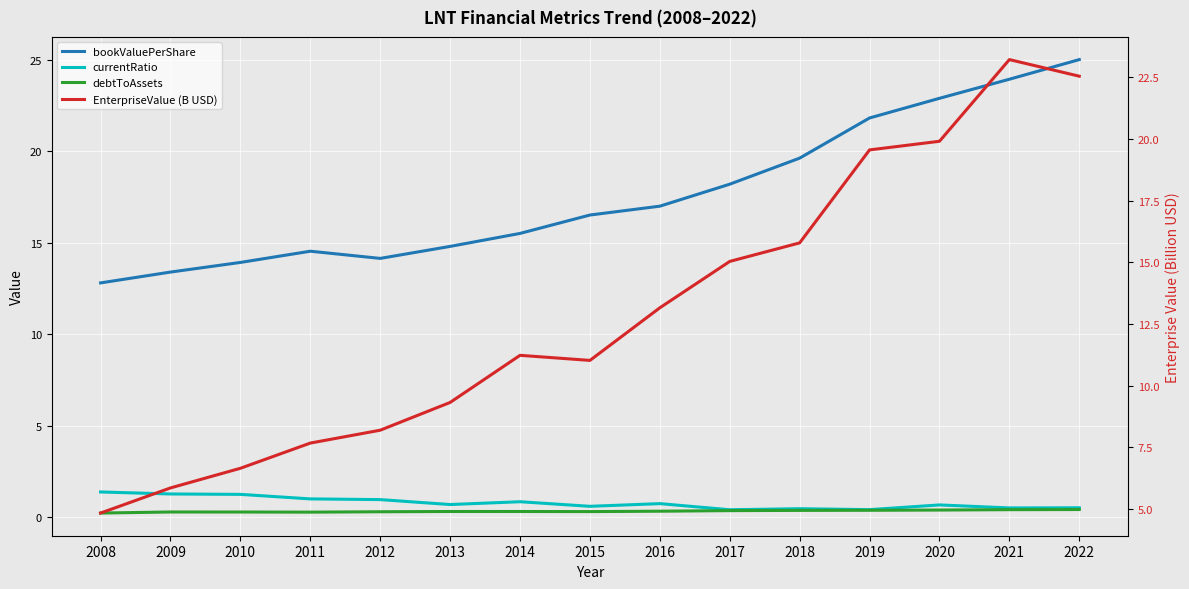

Rank the categories by bookValuePerShare value from highest to lowest.

2022, 2021, 2020, 2019, 2018, 2017, 2016, 2015, 2014, 2013, 2011, 2012, 2010, 2009, 2008